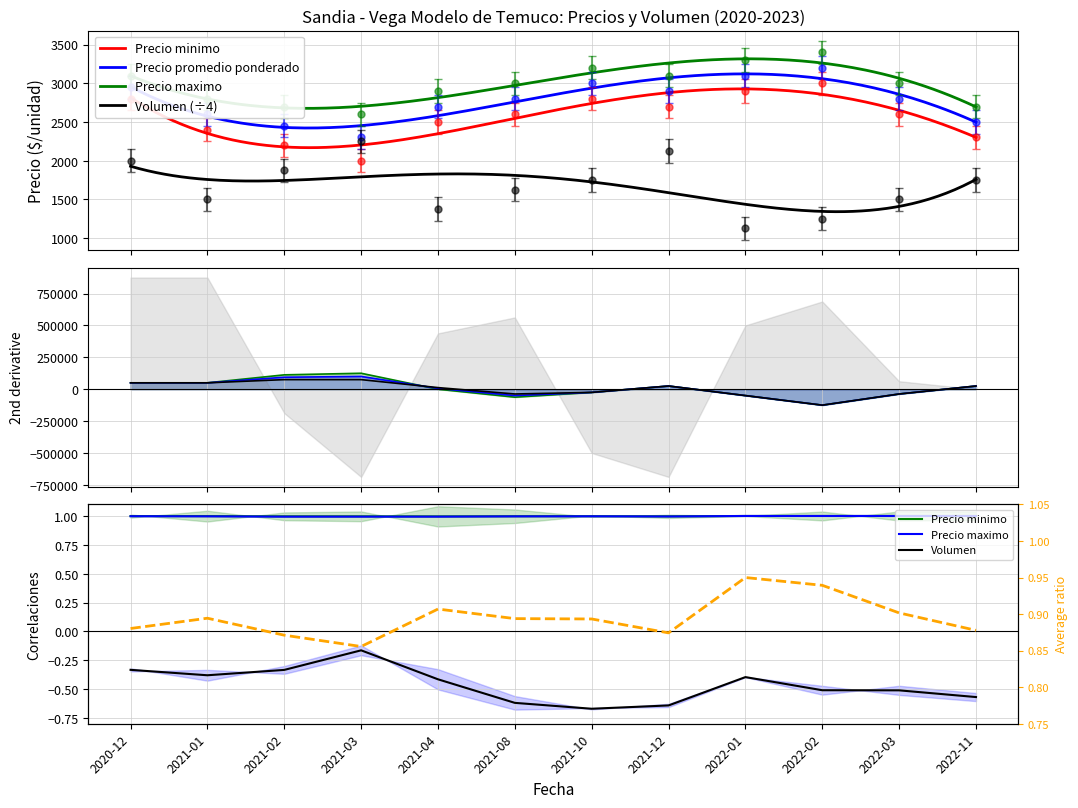

How many values in the Precio promedio ponderado series are below 2800?

5